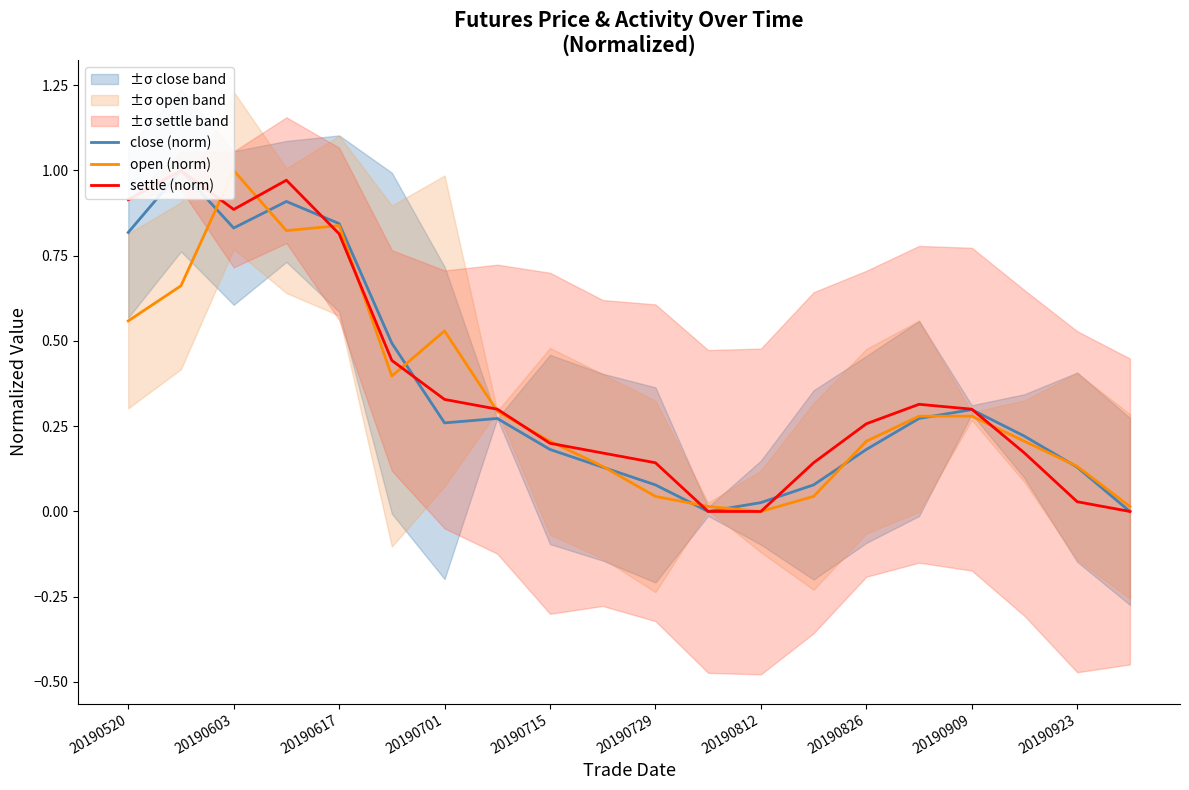

Reading left to right, what are all the values shown in this chart?

close (norm): 0.8	1.0	0.8	0.9	0.8	0.5	0.3	0.3	0.2	0.1	0.1	0.0	0.0	0.1	0.2	0.3	0.3	0.2	0.1	0.0
open (norm): 0.6	0.7	1.0	0.8	0.8	0.4	0.5	0.3	0.2	0.1	0.0	0.0	0.0	0.0	0.2	0.3	0.3	0.2	0.1	0.0
settle (norm): 0.9	1.0	0.9	1.0	0.8	0.4	0.3	0.3	0.2	0.2	0.1	0.0	0.0	0.1	0.3	0.3	0.3	0.2	0.0	0.0